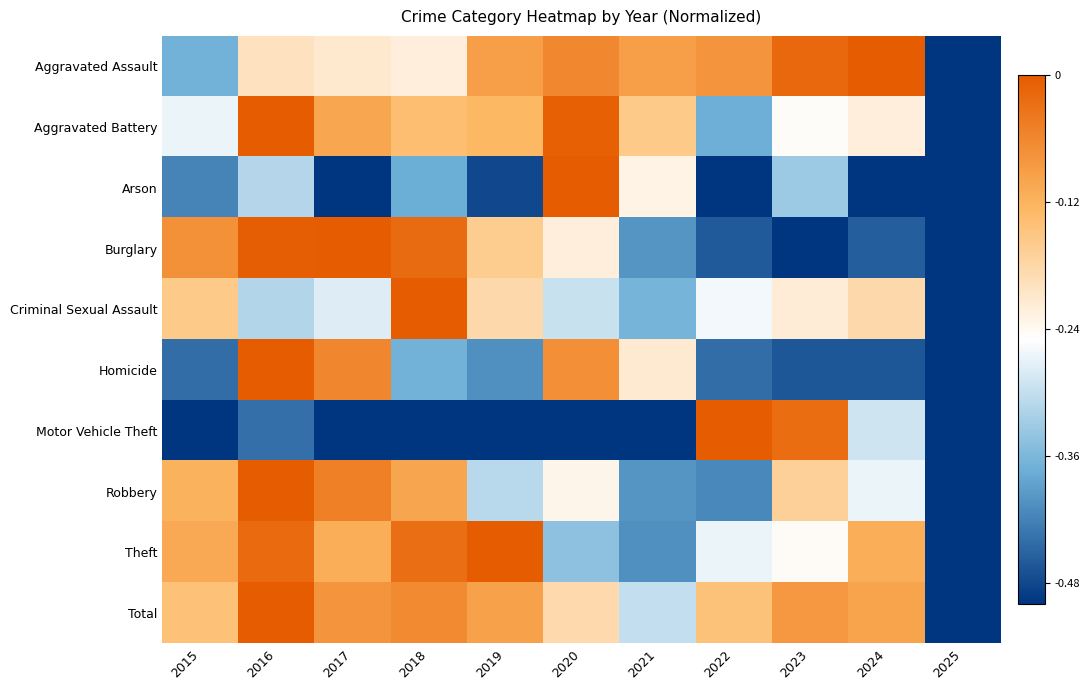

What is the total value across all series at 2023?

-2.3